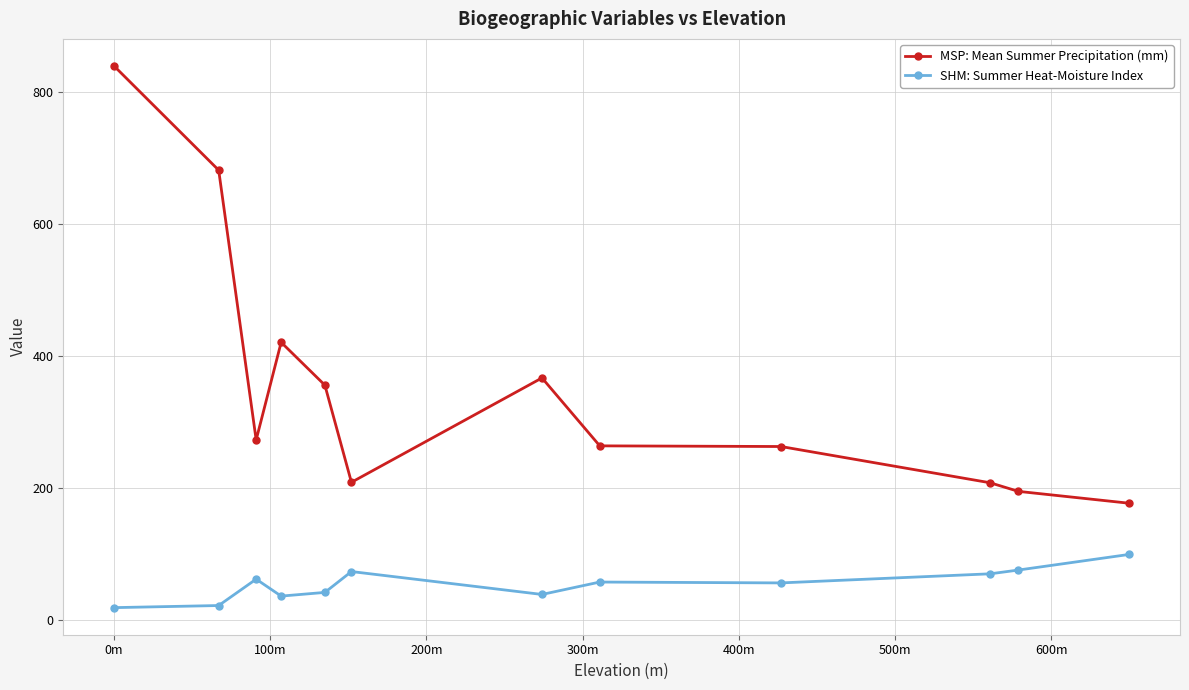

What is the average value of the SHM: Summer Heat-Moisture Index series?

54.3